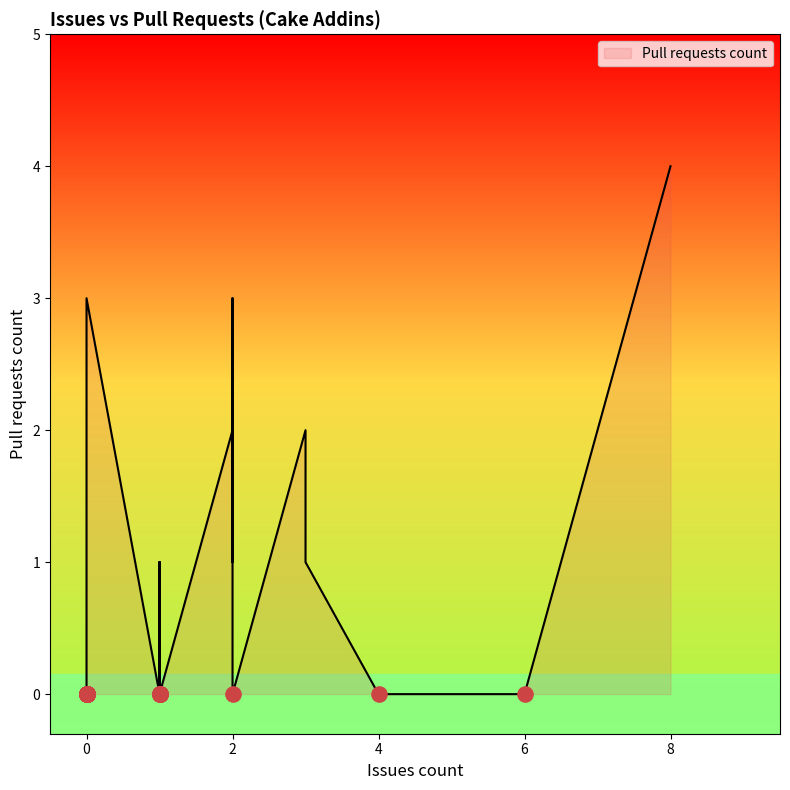

What is the change in value from 2 to 0?

-1